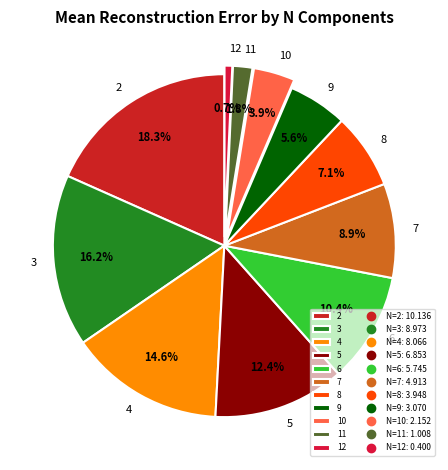

Which category has the biggest portion of the pie?

2